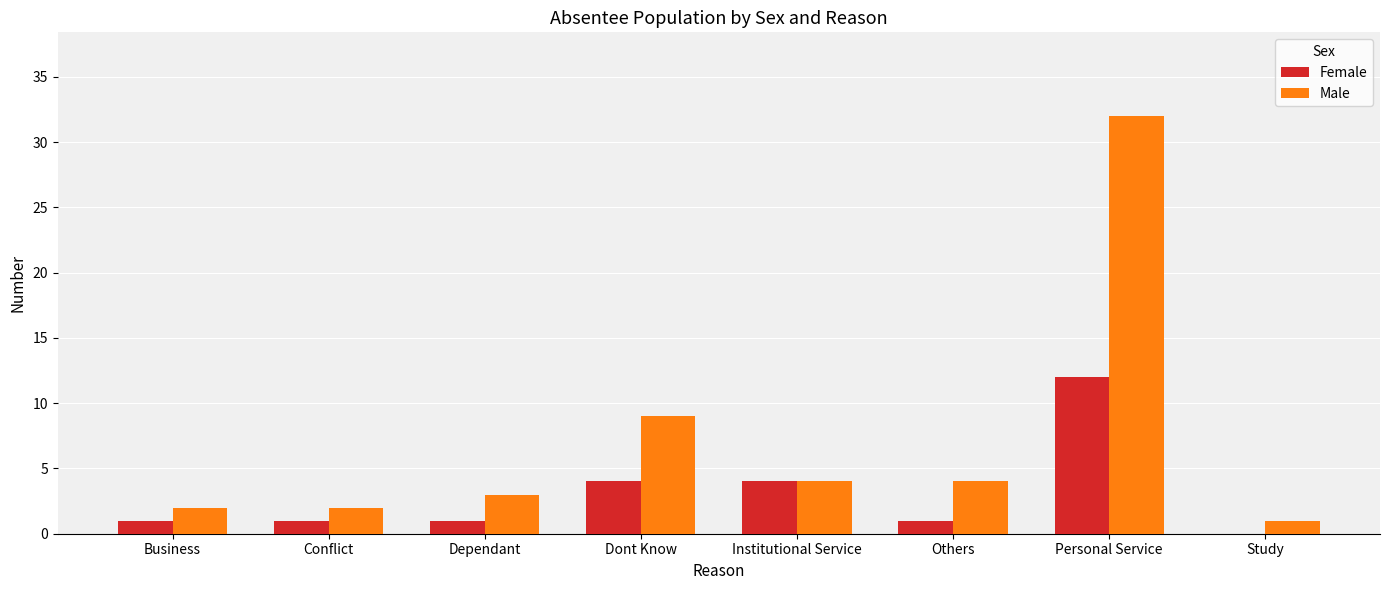

What are all the series names shown in the legend?

Female, Male